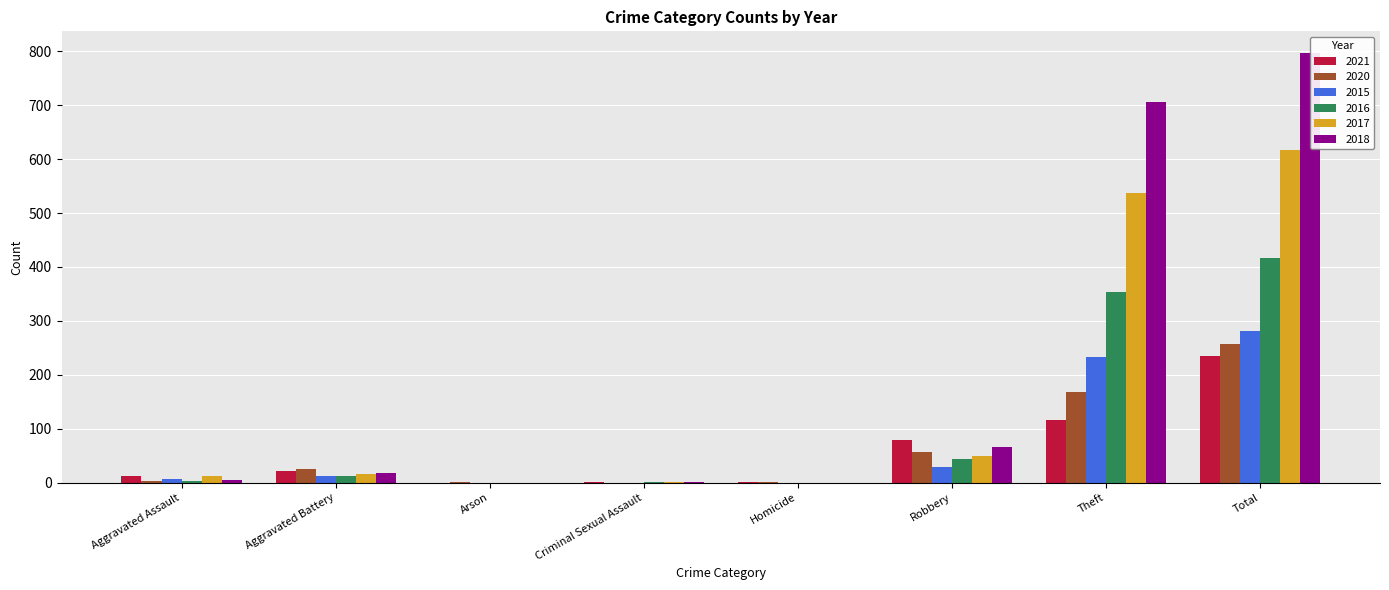

What is the greatest value displayed?

797